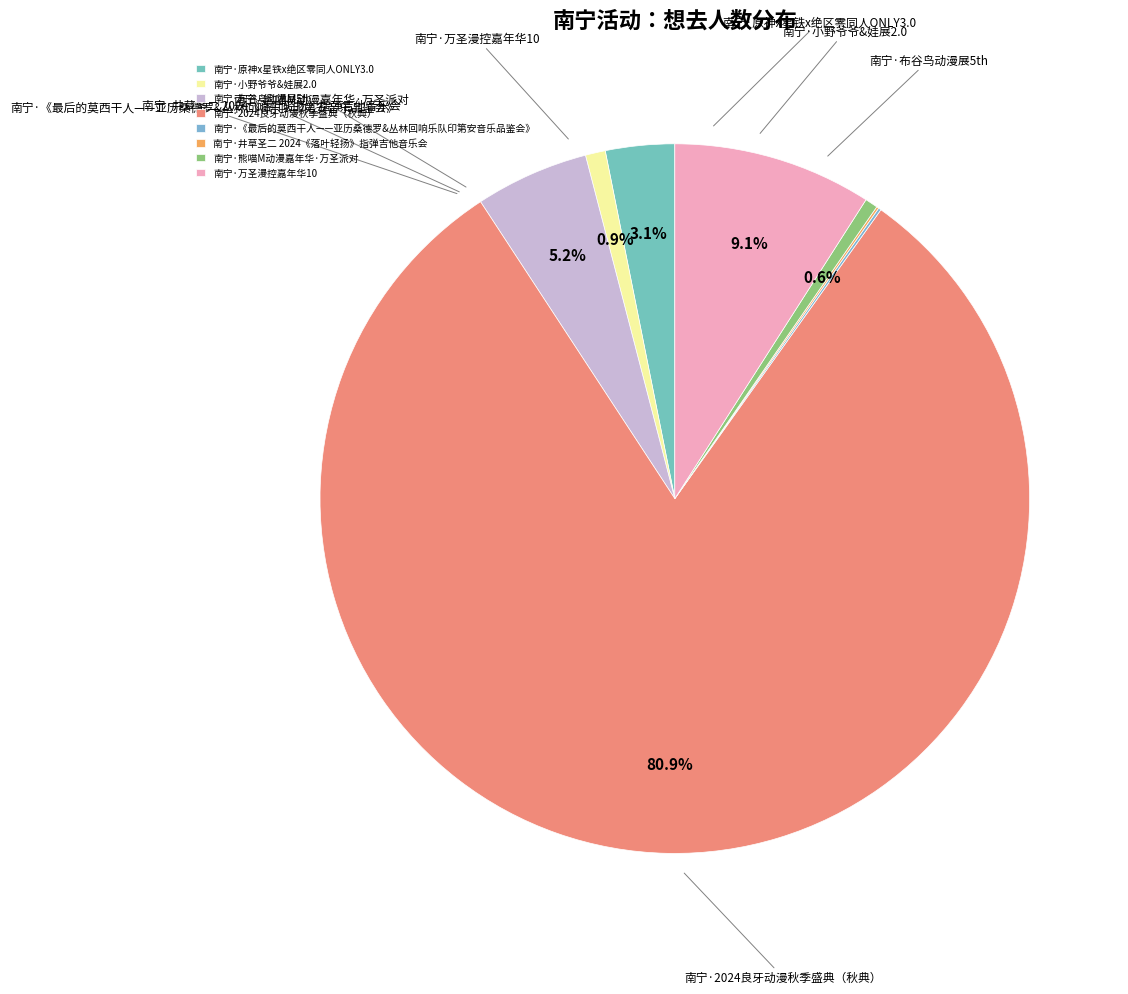

To the nearest percent, what is the difference between the 南宁·布谷鸟动漫展5th and 南宁·万圣漫控嘉年华10 slice percentages?

4%